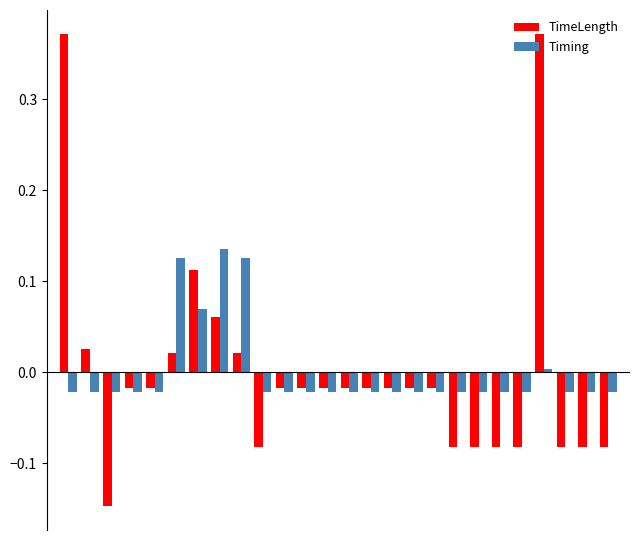

List the series in order of their peak value, highest first.

TimeLength, Timing